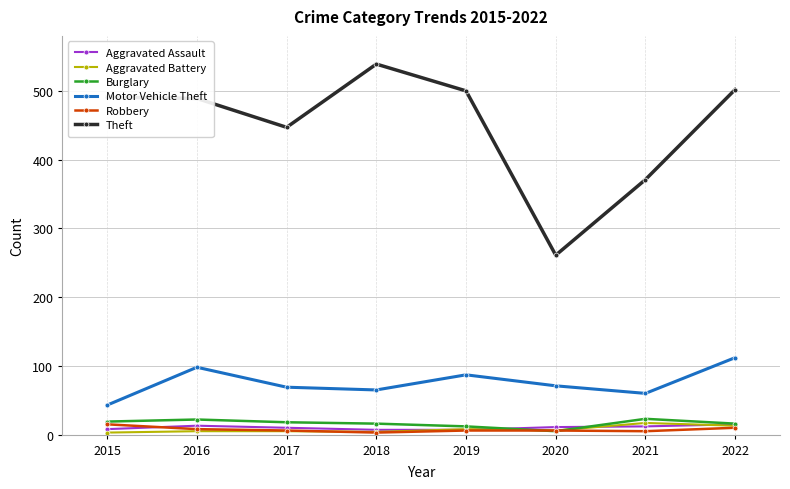

At which category does Motor Vehicle Theft reach its first local peak?

2016